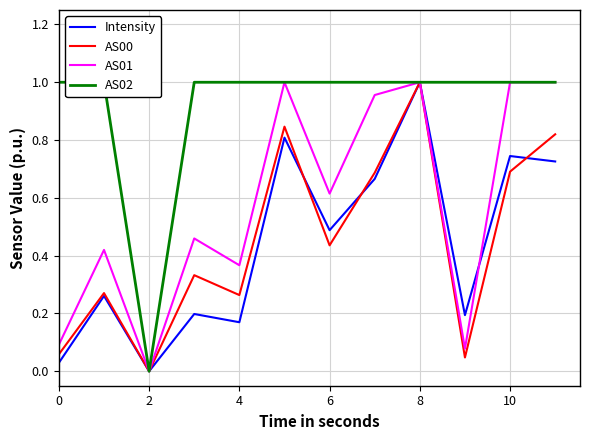

Reading left to right, extract all data points from this chart.

Intensity: 0.0	0.3	0.0	0.2	0.2	0.8	0.5	0.7	1.0	0.2	0.7	0.7
AS00: 0.1	0.3	0.0	0.3	0.3	0.8	0.4	0.7	1.0	0.0	0.7	0.8
AS01: 0.1	0.4	0.0	0.5	0.4	1.0	0.6	1.0	1.0	0.1	1.0	1.0
AS02: 1.0	1.0	0.0	1.0	1.0	1.0	1.0	1.0	1.0	1.0	1.0	1.0